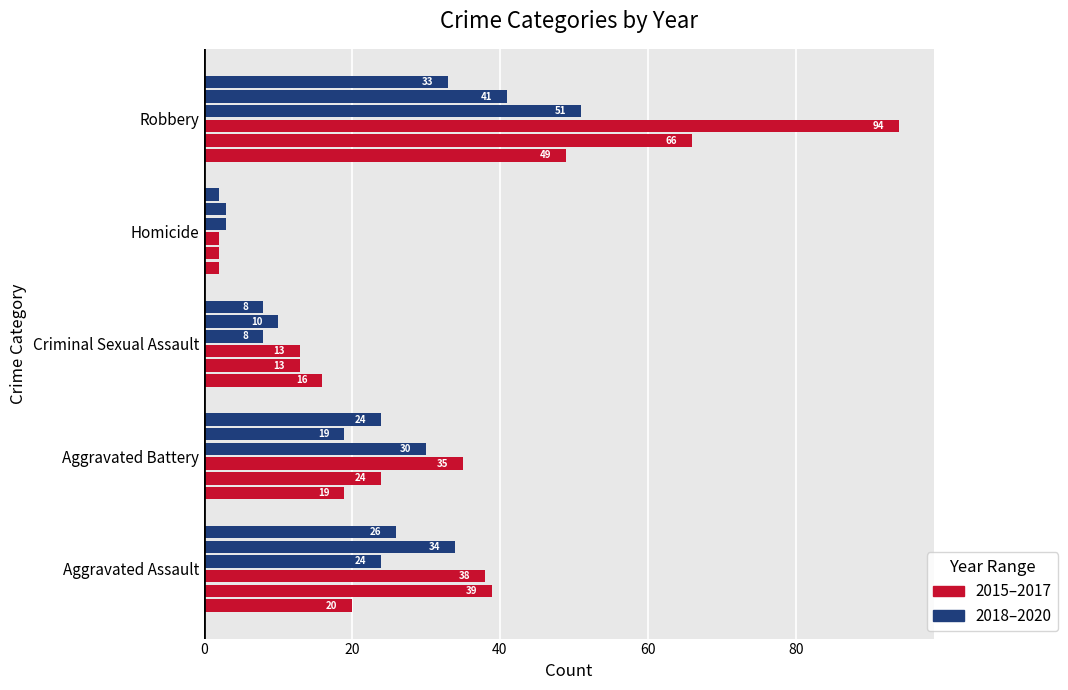

How many series are shown in this chart?

6